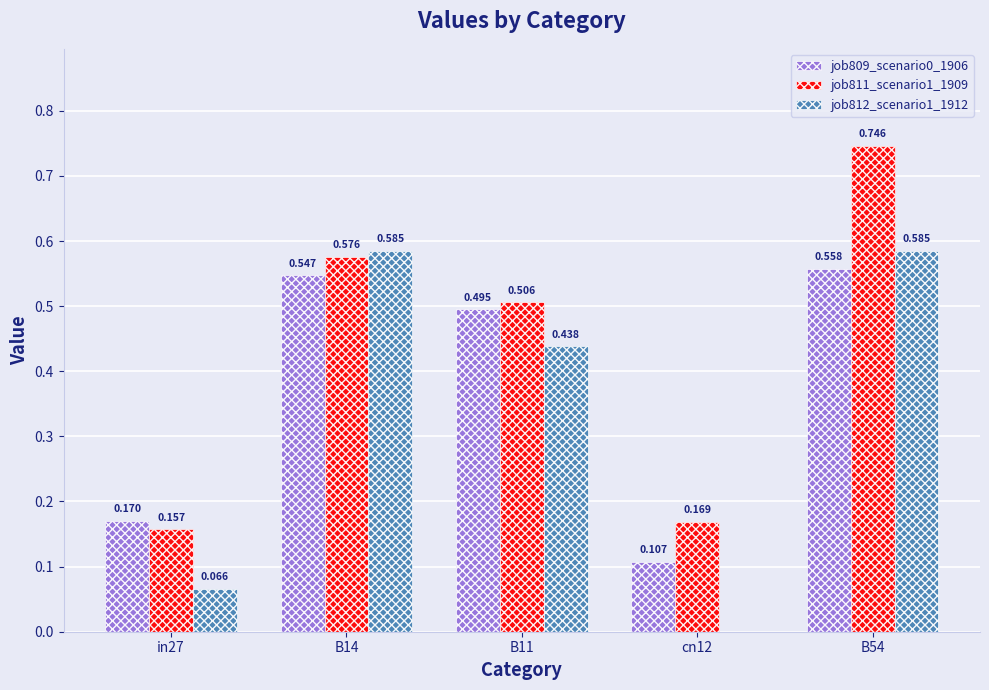

How many values in job812_scenario1_1912 are above zero?

4